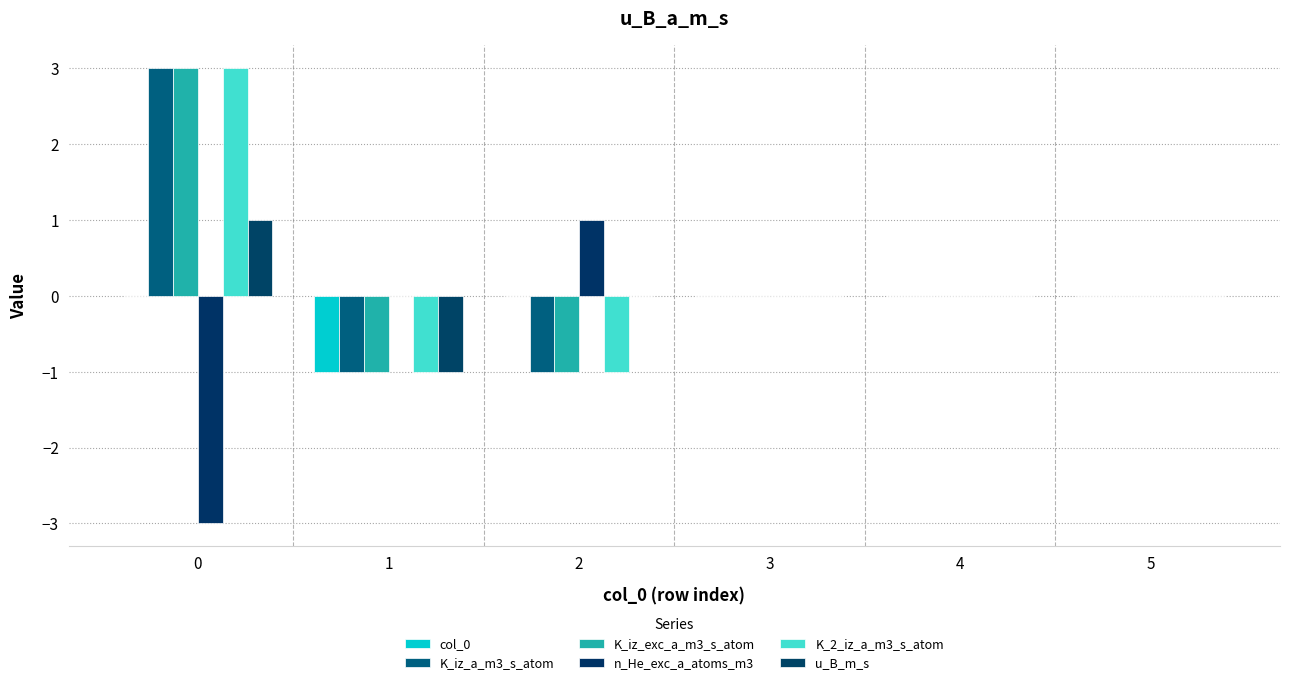

Rank the series at 4 from highest to lowest value.

col_0, K_iz_a_m3_s_atom, K_iz_exc_a_m3_s_atom, n_He_exc_a_atoms_m3, K_2_iz_a_m3_s_atom, u_B_m_s